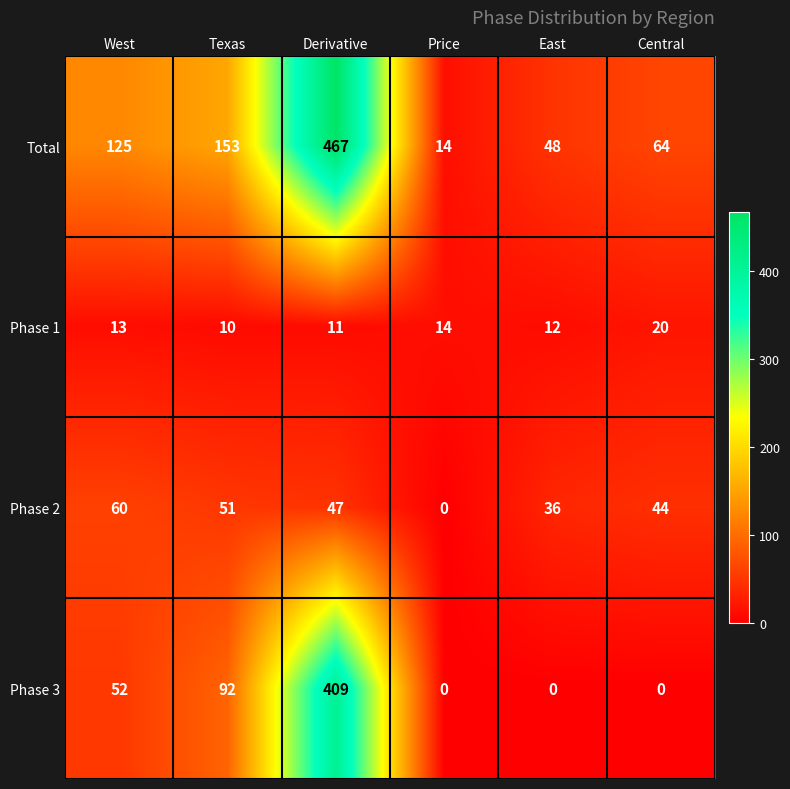

What is the sum of the Total values at Central and Derivative?

531